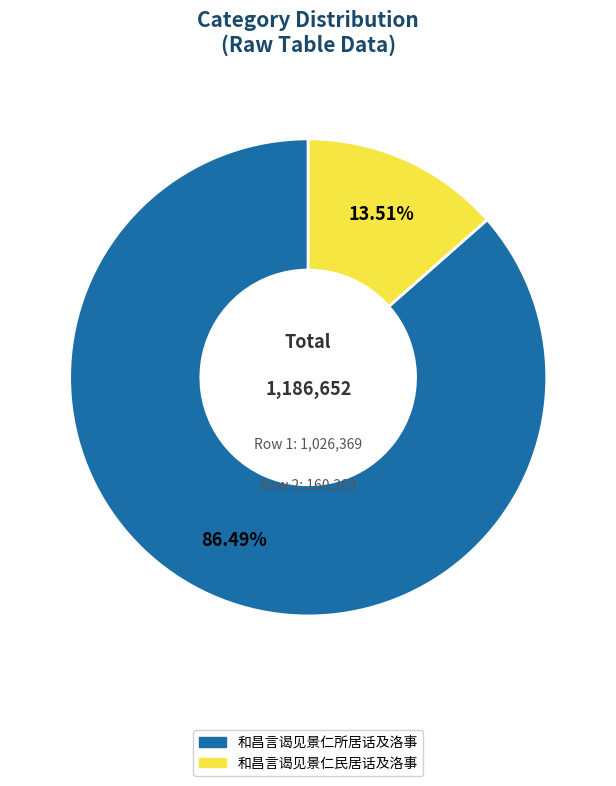

To the nearest percent, what percentage of the pie is 和昌言谒见景仁民居话及洛事?

14%